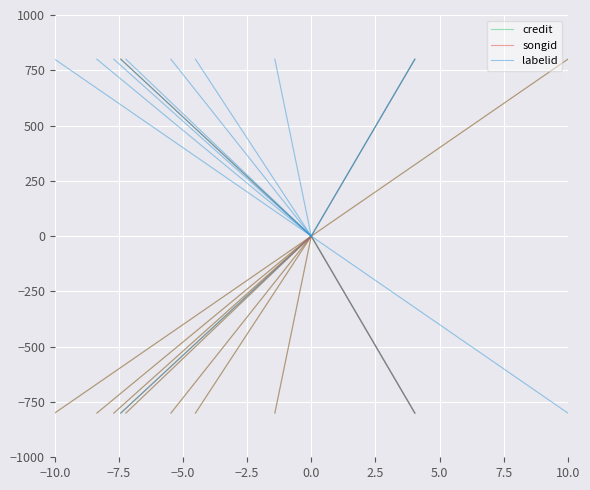

Is it true that songid equals -470.0 at −10.0?

False